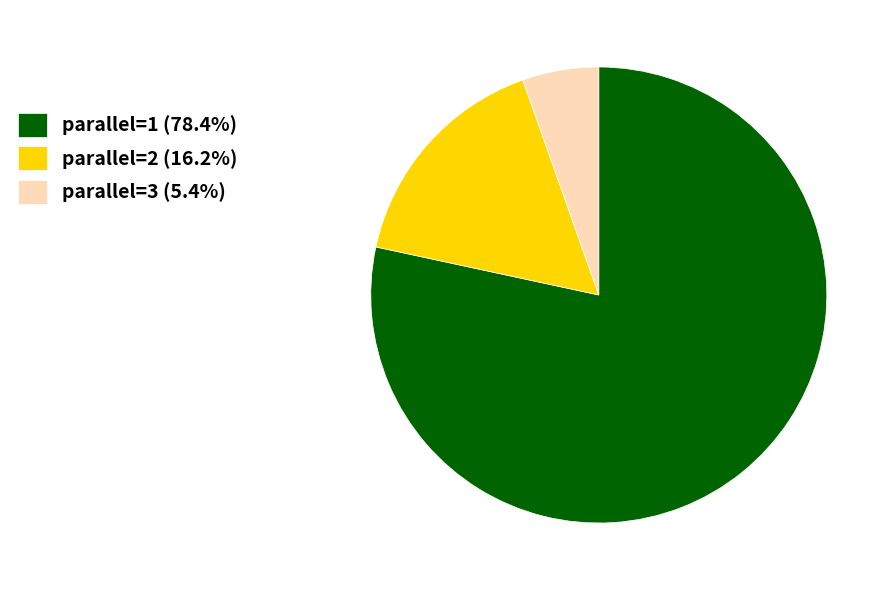

Is the sum of parallel=1 (78.4%) and parallel=3 (5.4%) greater than half?

Yes